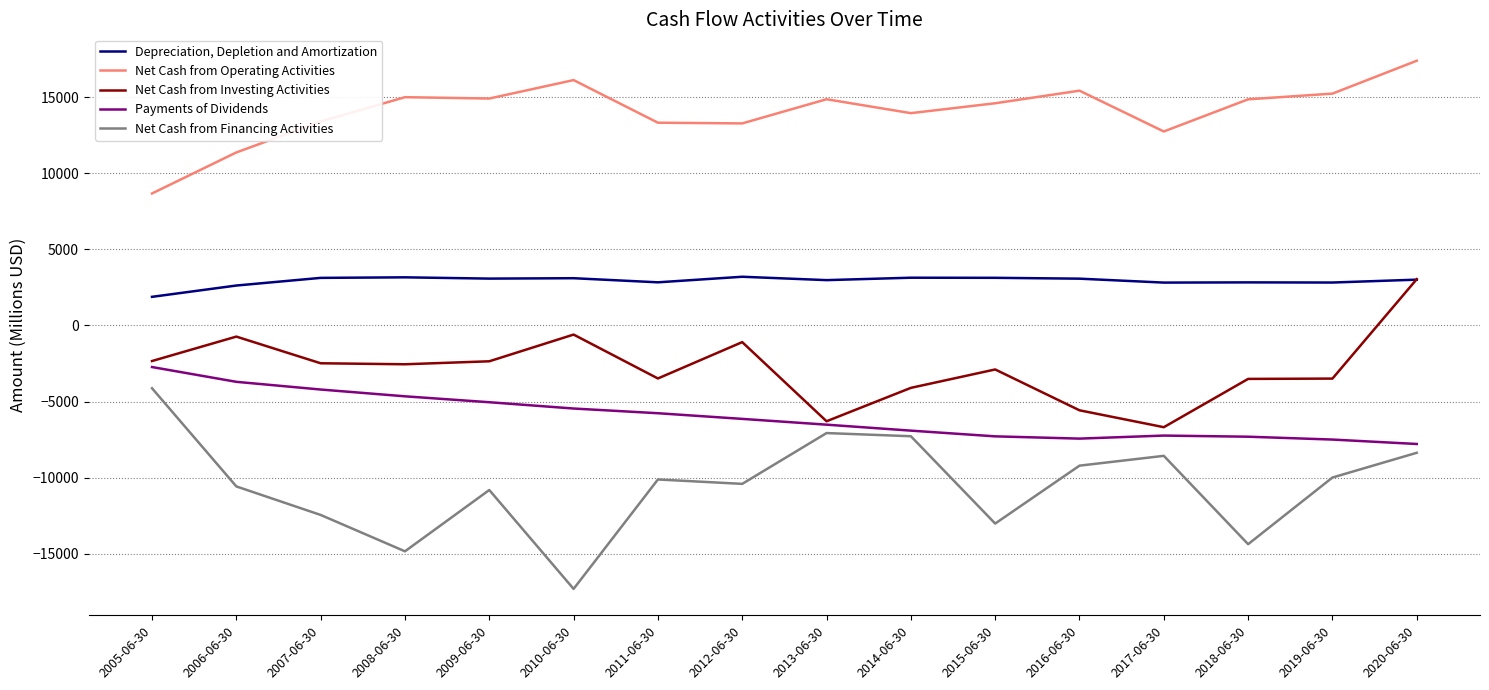

Which label corresponds to the smallest value in the chart?

2010-06-30